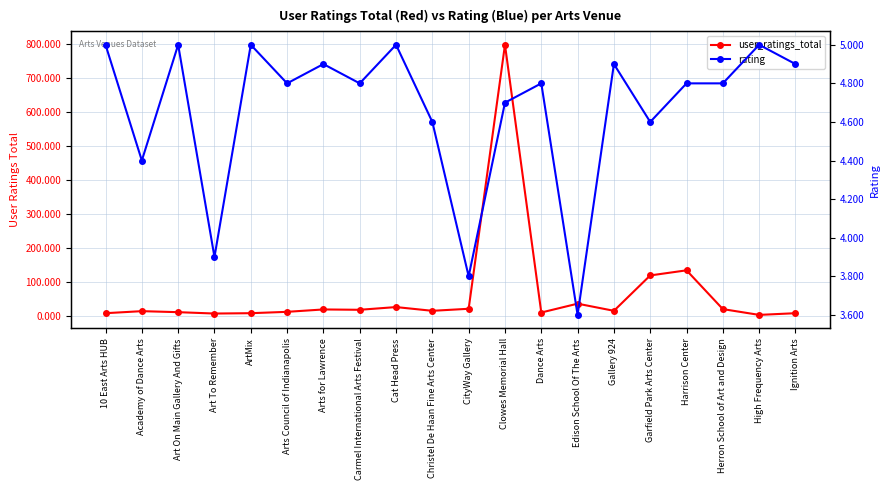

Is it true that rating equals 7.5 at Harrison Center?

False